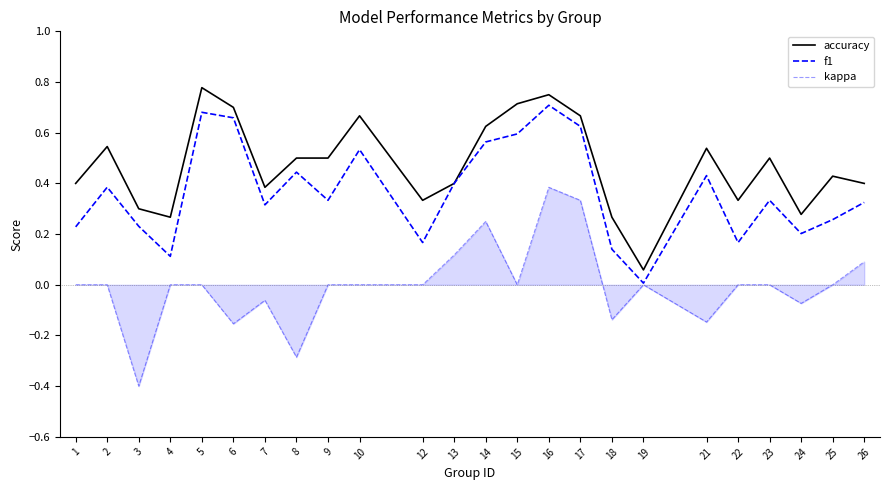

What is the highest value of the f1 series?

0.7